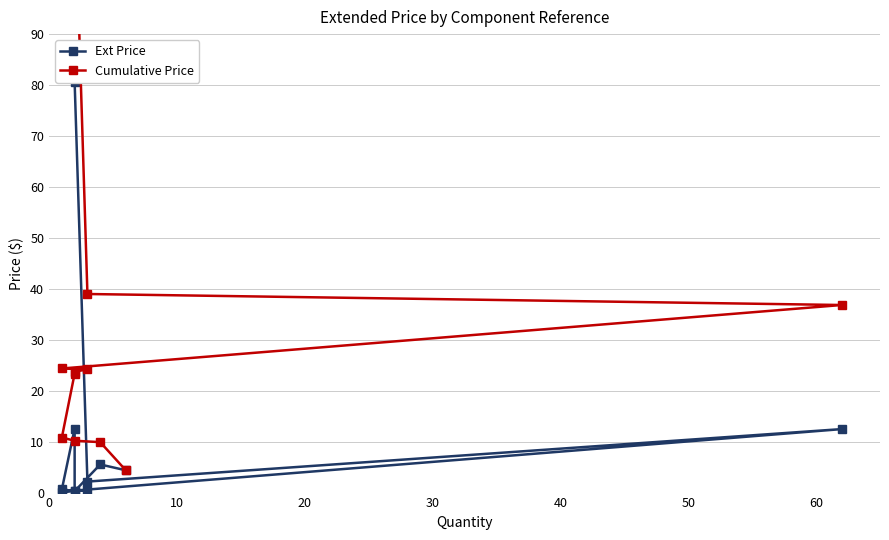

Rank the series by their maximum value, from lowest to highest.

Ext Price, Cumulative Price